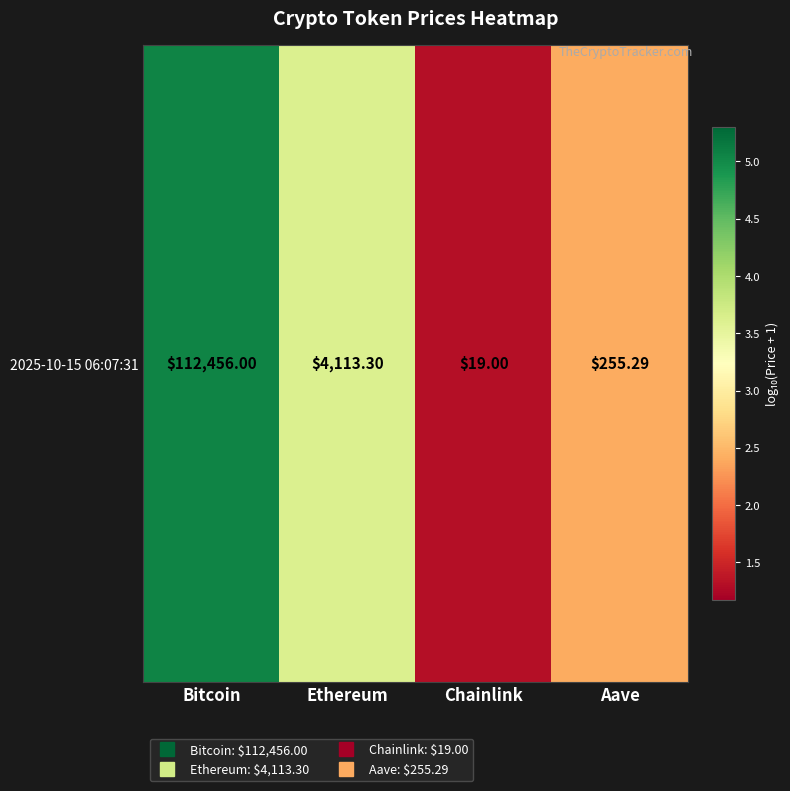

How many values are below 3?

2